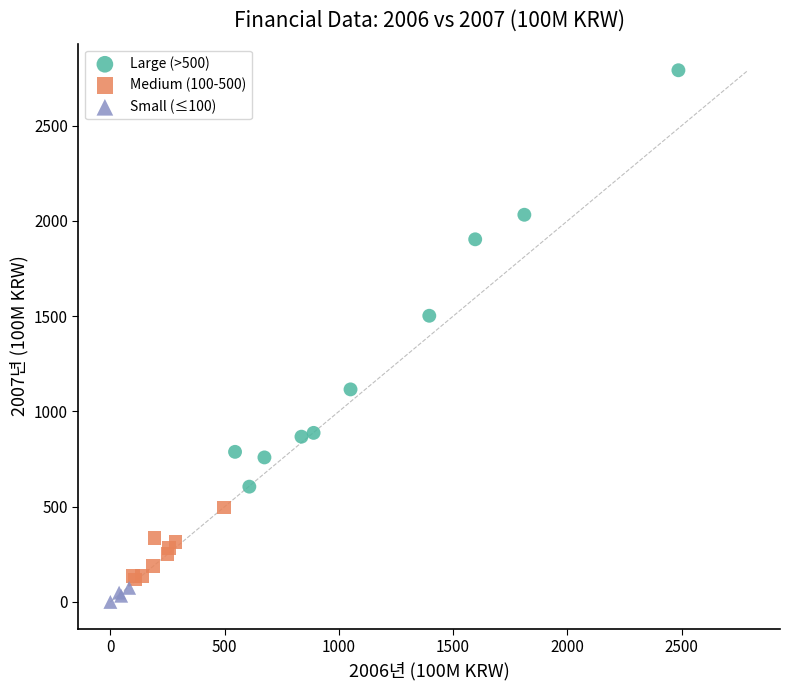

Which series has the largest Y range (max minus min)?

Large (>500)